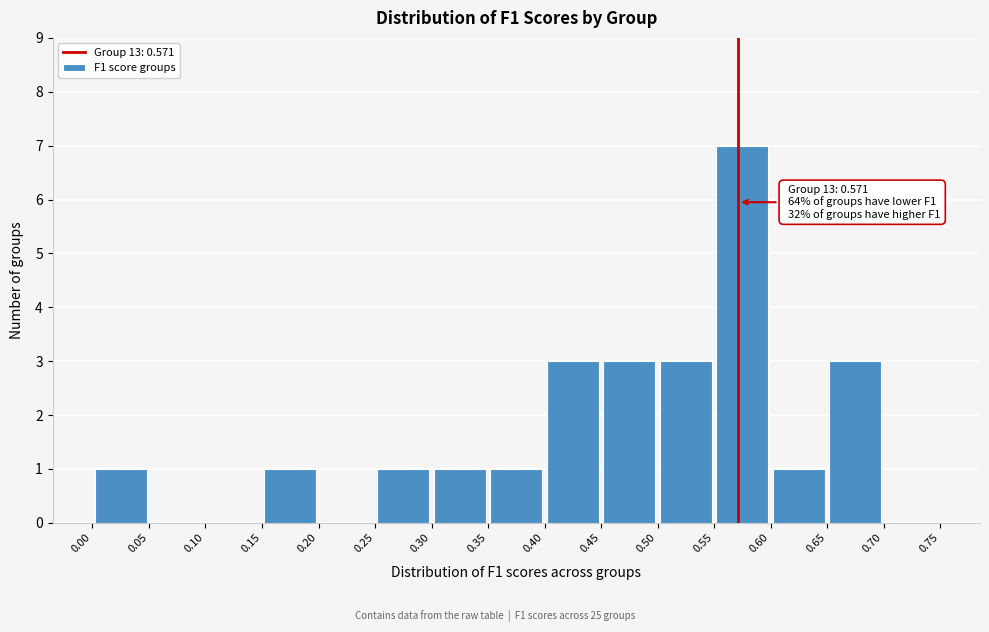

Over which range of the x-axis is the bar tallest?

0.55 to 0.60